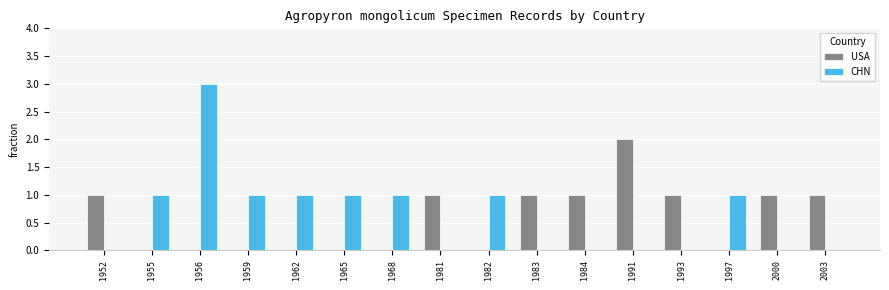

The CHN series shows 0 at 1952. True or false?

True